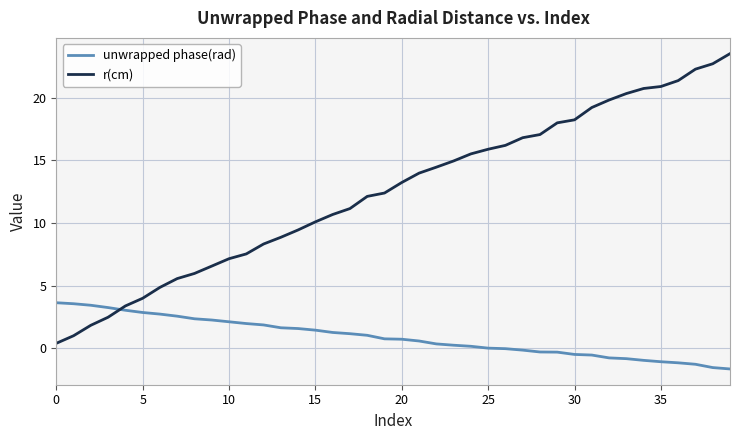

What is the maximum value shown in the chart?

23.5